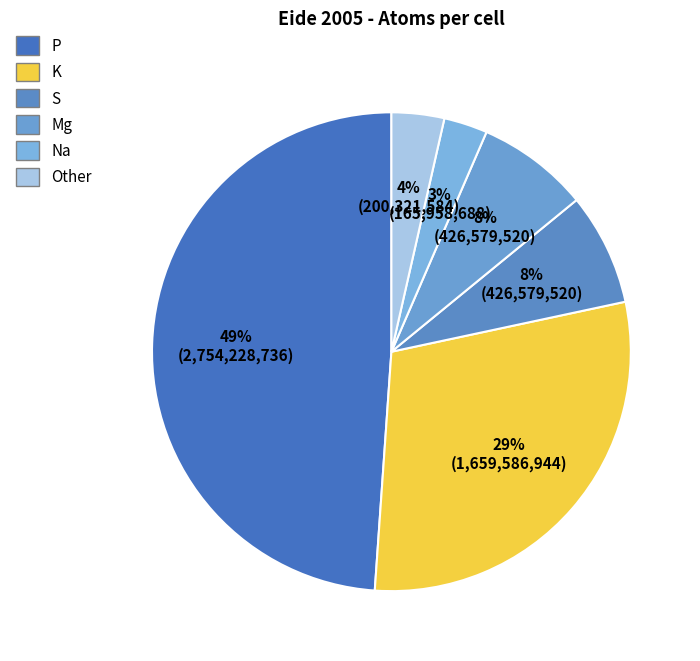

How many segments does this pie chart have?

6